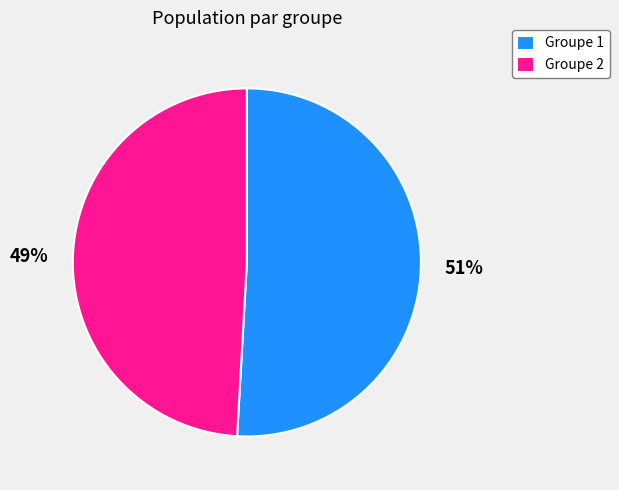

The Groupe 1 slice represents 41% of the pie. True or false?

False